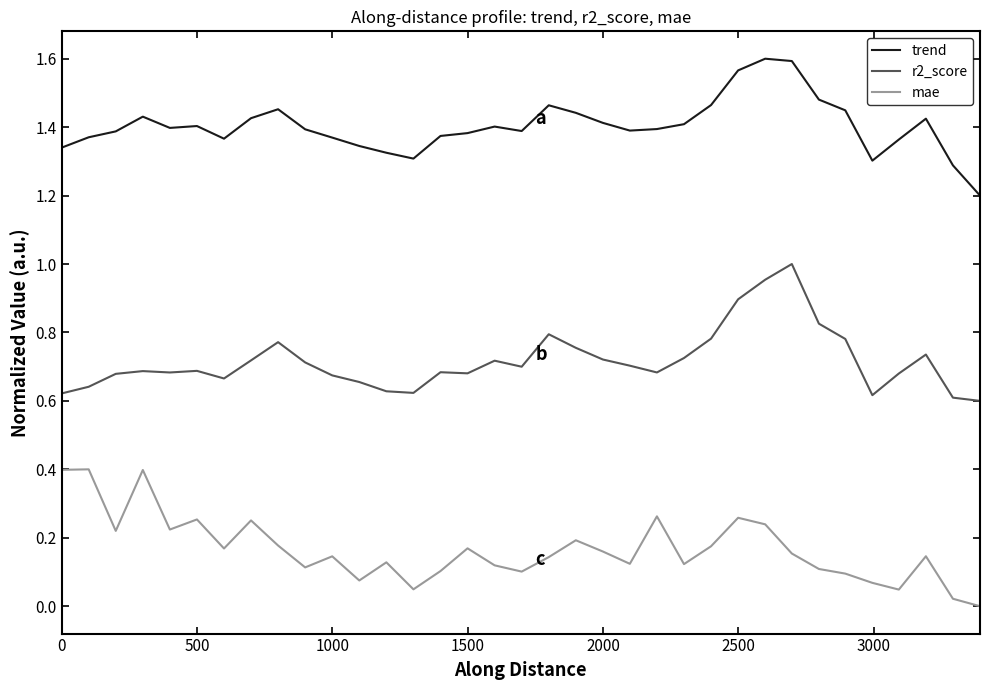

List the series in order of their overall mean, lowest first.

mae, r2_score, trend